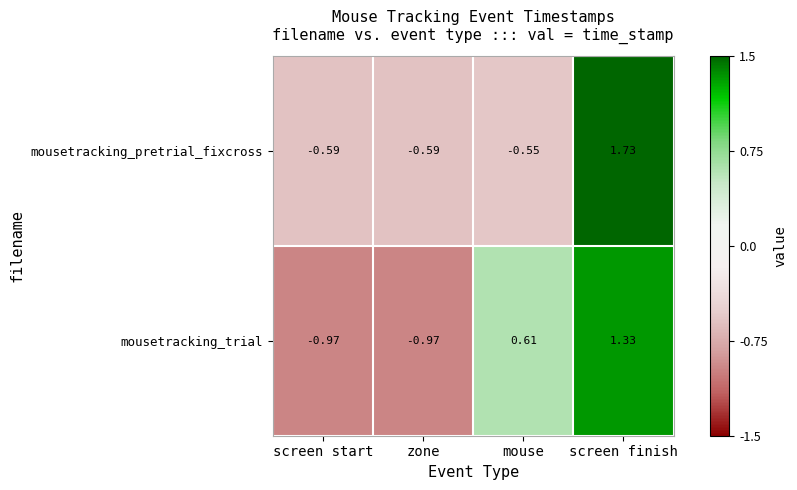

List the series in order of their peak value, highest first.

mousetracking_pretrial_fixcross, mousetracking_trial